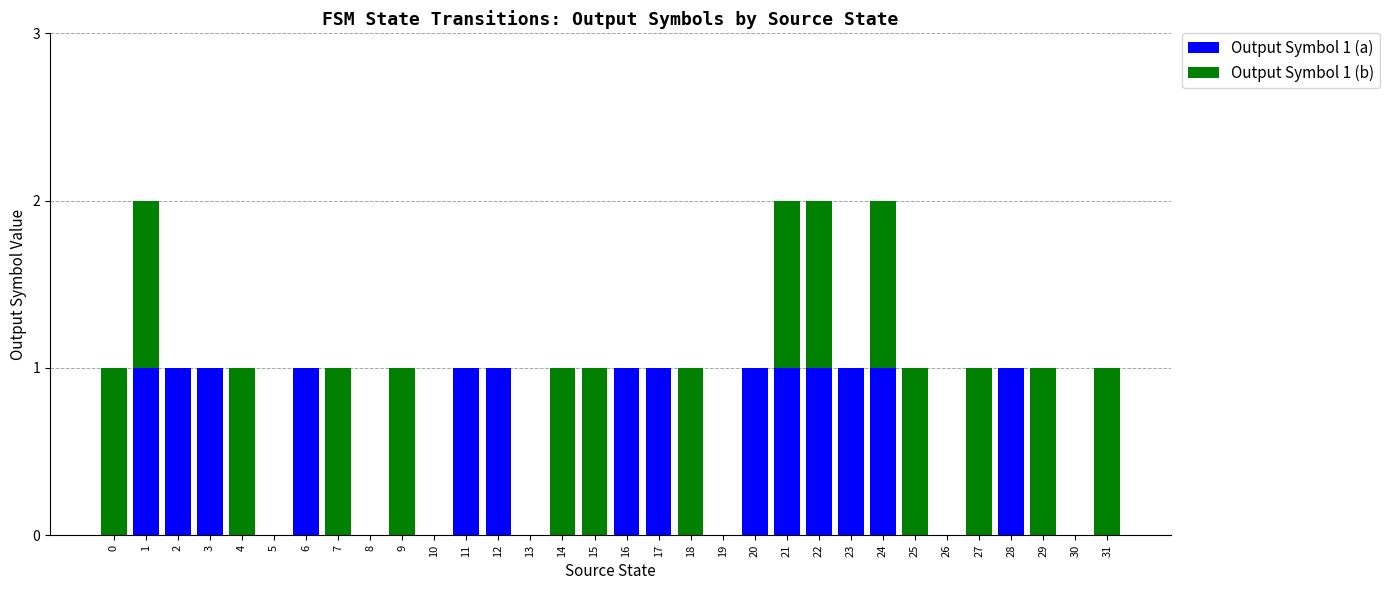

The Output Symbol 1 (a) series shows 0 at 14. True or false?

True